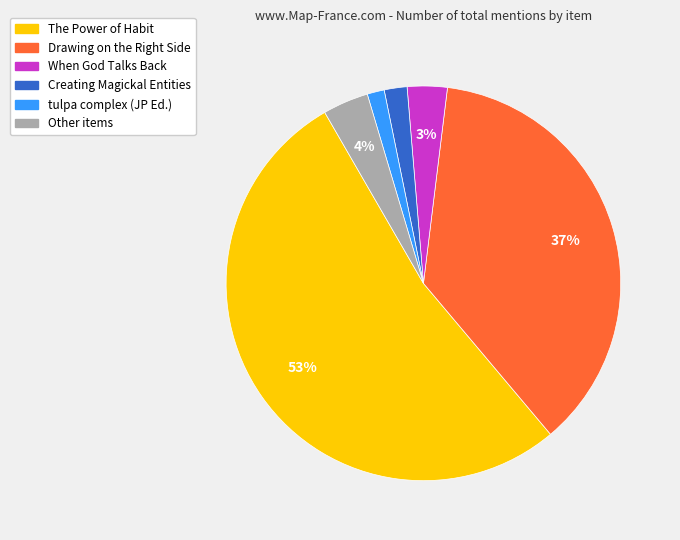

To the nearest percent, what is the average slice percentage?

17%